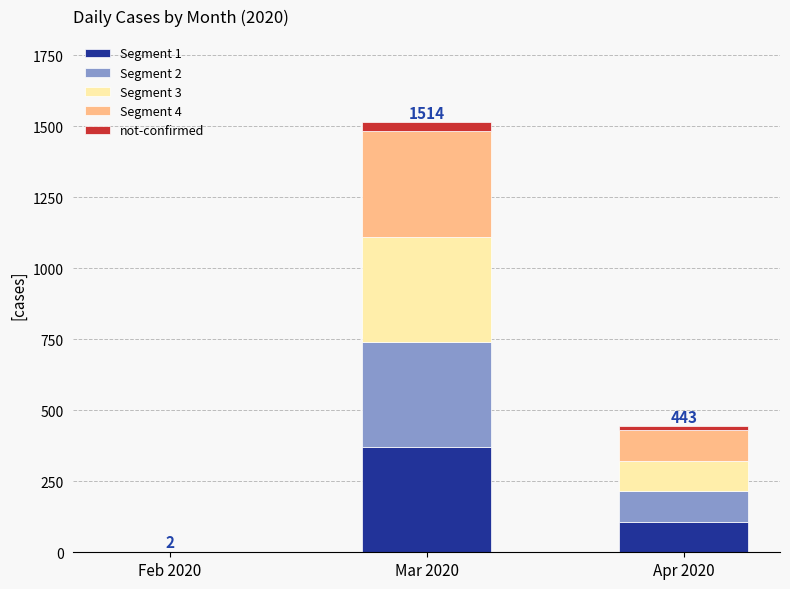

Reading left to right, what are the values for Segment 1?

Feb 2020=0	Mar 2020=370	Apr 2020=107